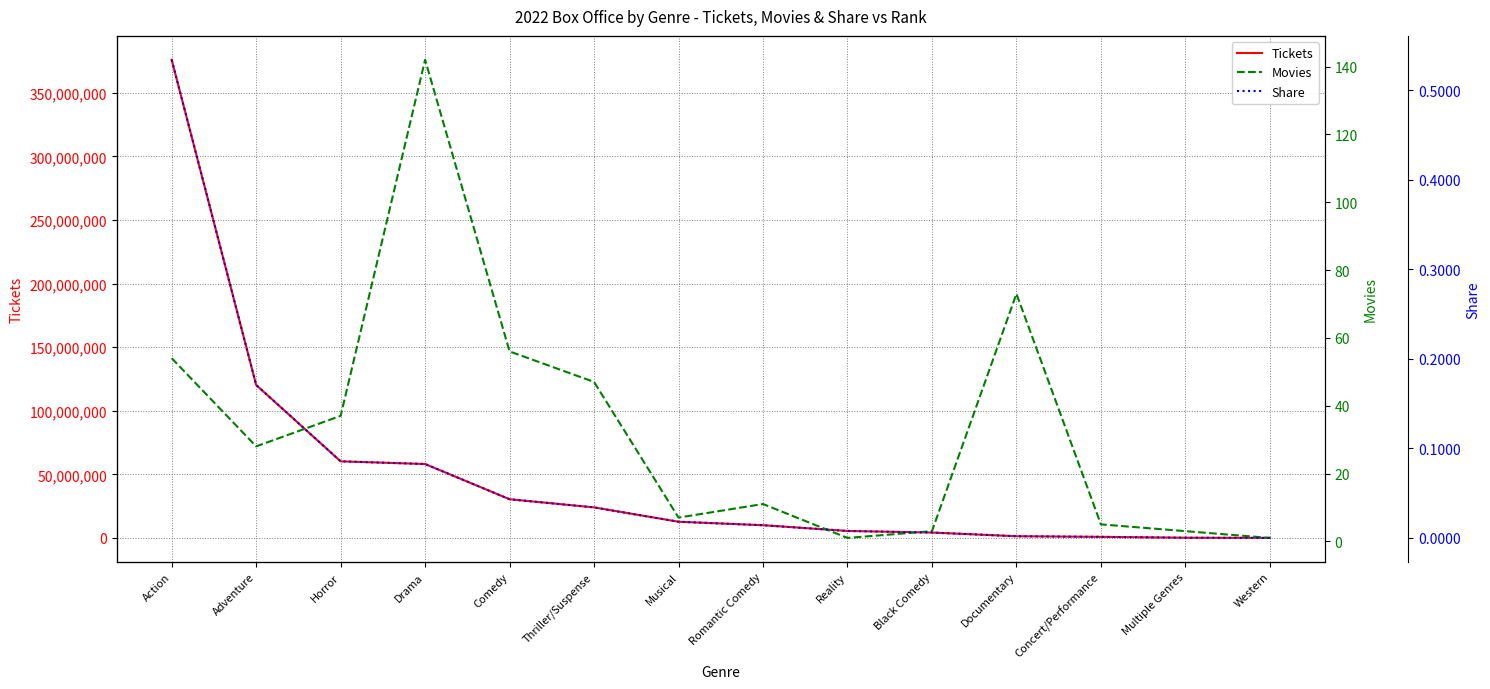

What is the label of the 10th point from the left?

Black Comedy